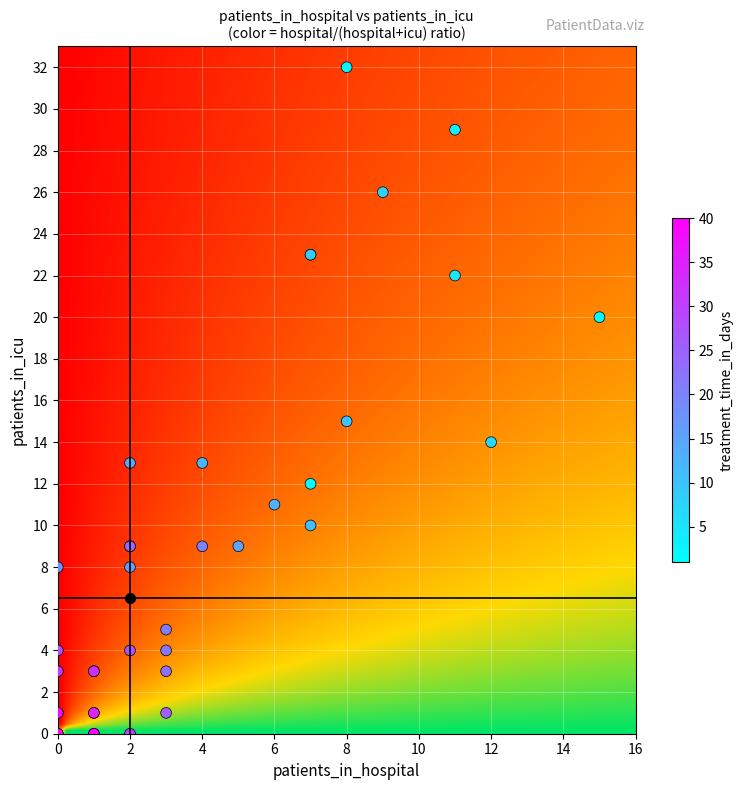

What Y value in the scatter plot is closest to 16?

15